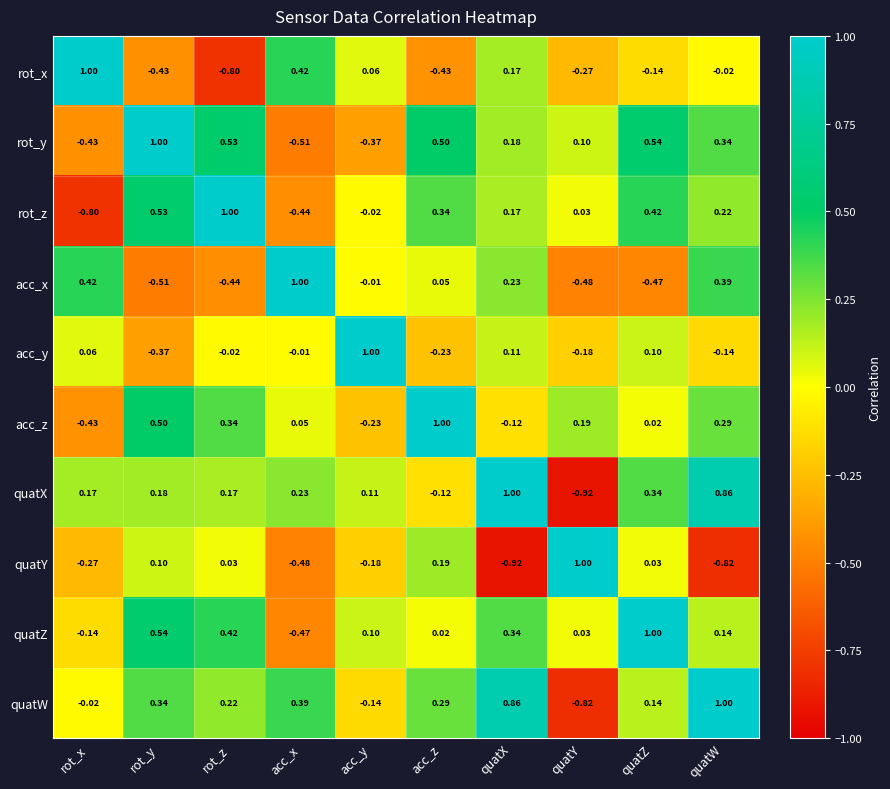

At which label is rot_y closest to 0?

quatY